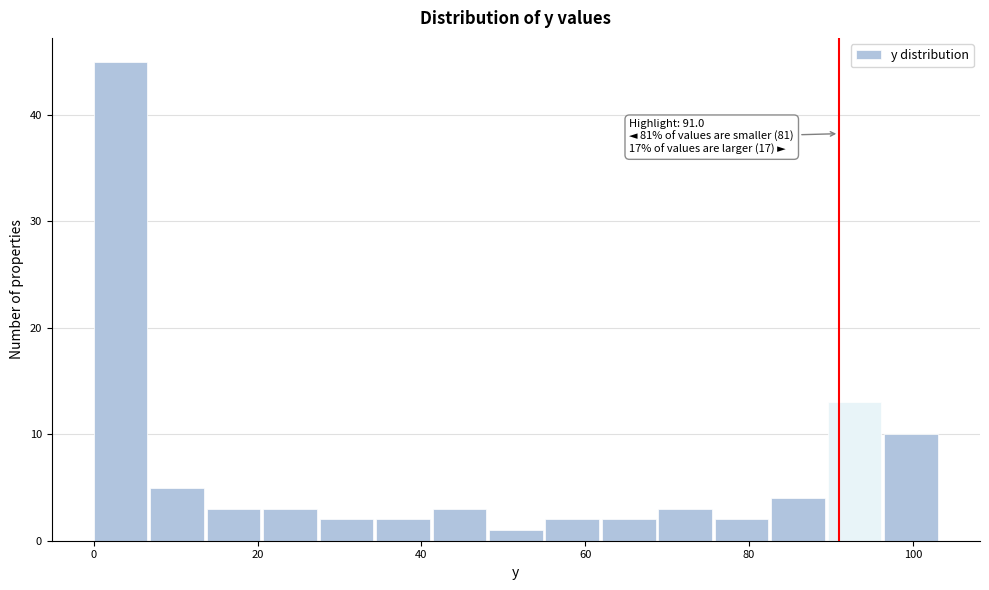

Read against the x-axis, roughly where is the centre of the tallest bar?

4